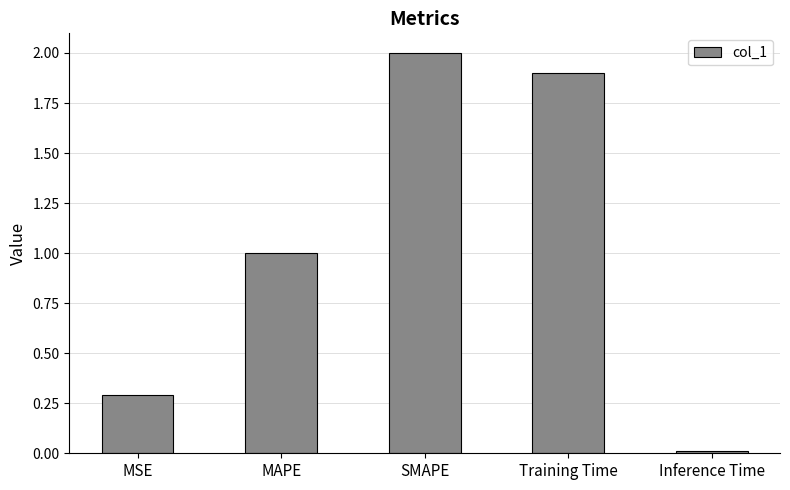

Which label corresponds to the largest value in the chart?

SMAPE